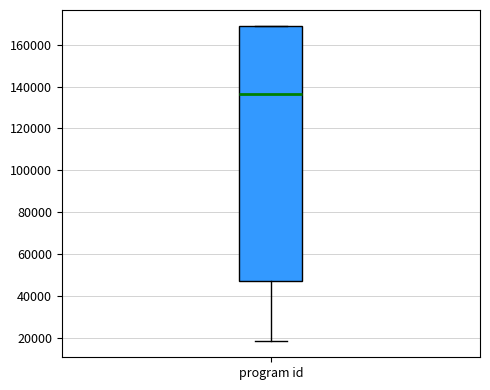

Where is the upper edge of the box for program id on the y-axis? The values are not printed on the chart, so give them approximately, as read against the axis.

168000